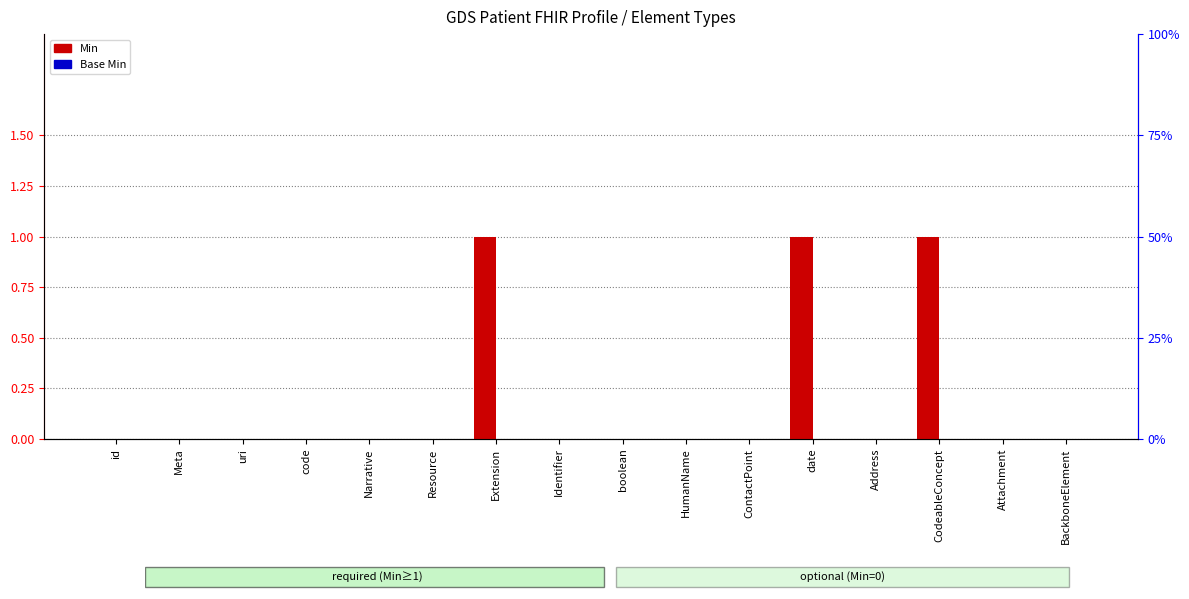

The Min series shows 0 at uri. True or false?

True